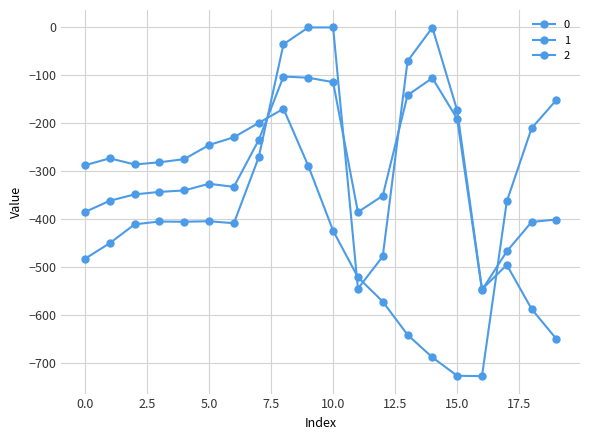

In 0, how many points are higher than both neighbors (excluding endpoints)?

4